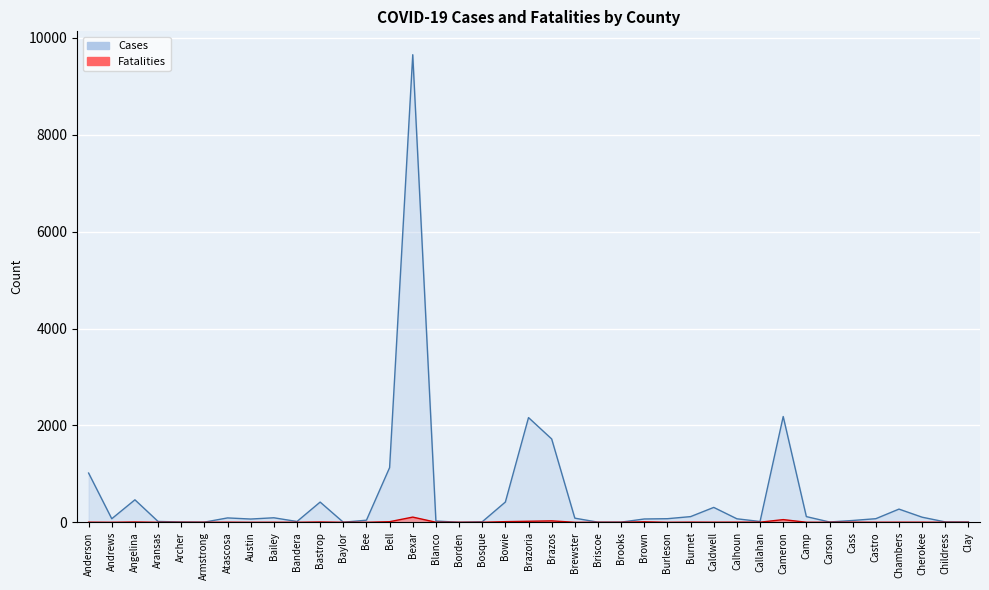

True or false: Cases and Fatalities cross at least once.

False